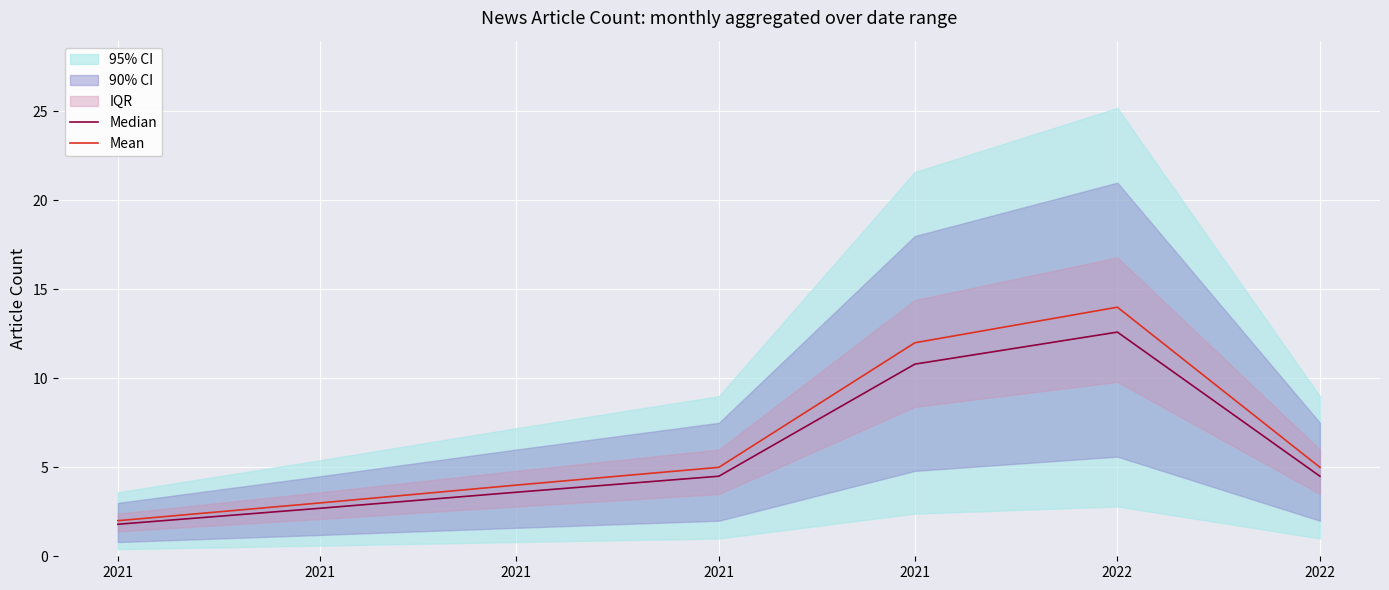

Is this an area chart (filled region under the line)?

No